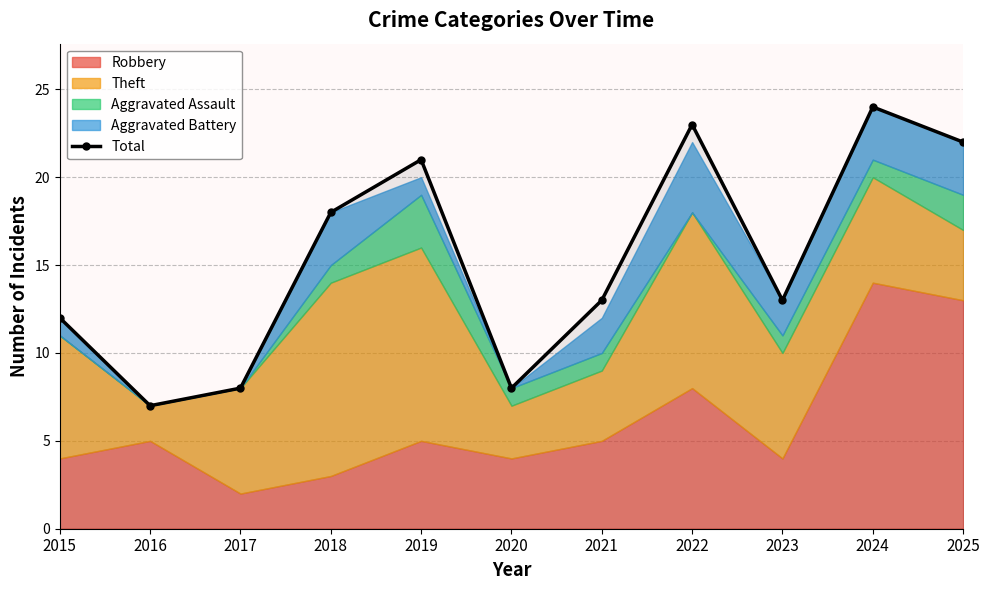

At which category does the chart reach its peak across all series?

2024